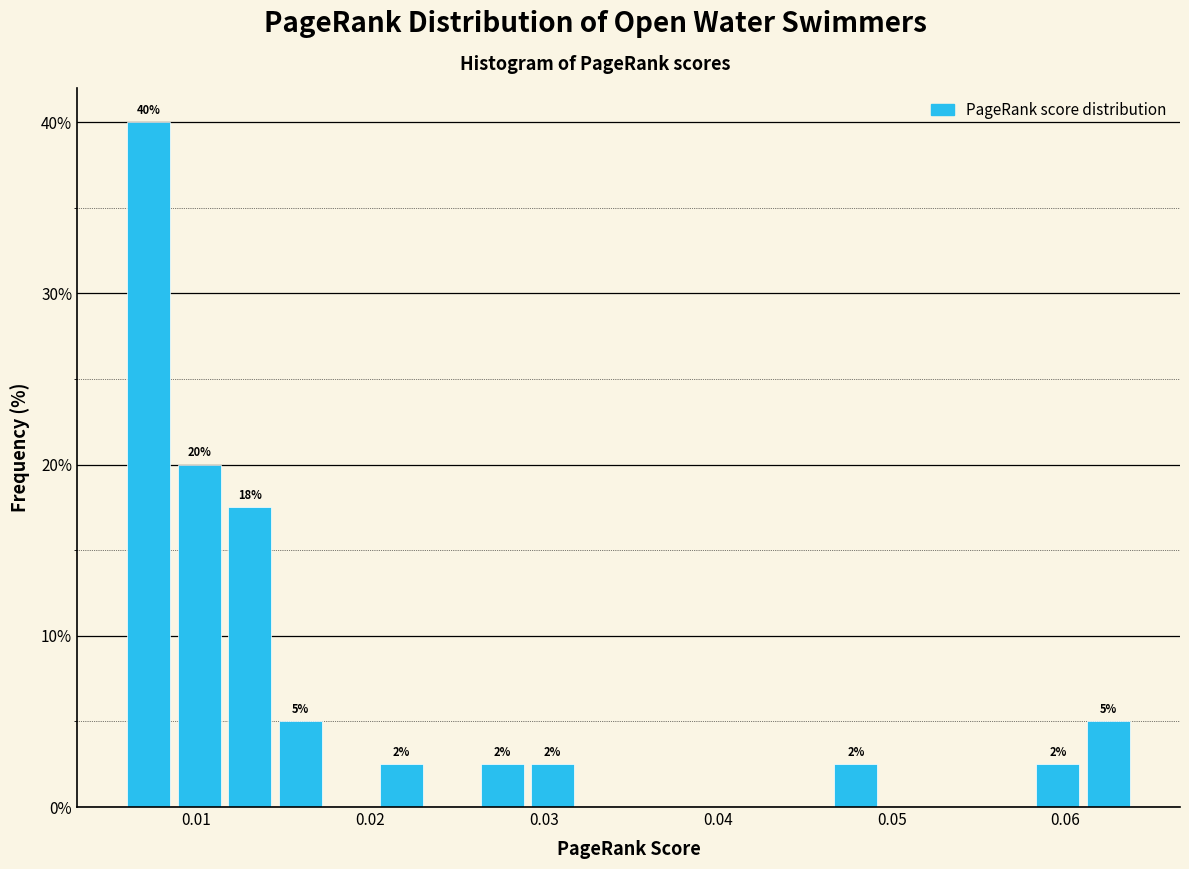

Around what value on the x-axis is the tallest bar? Give the approximate position of its centre, as read against the axis.

0.007